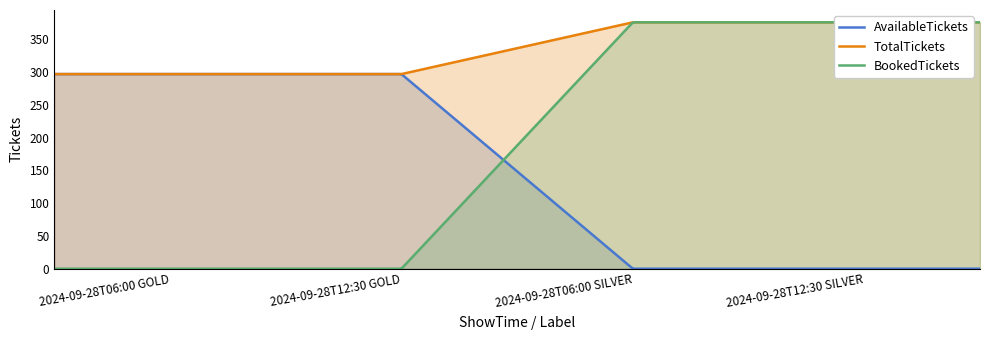

Rank the series at 2024-09-28T06:00 GOLD from highest to lowest value.

AvailableTickets, TotalTickets, BookedTickets